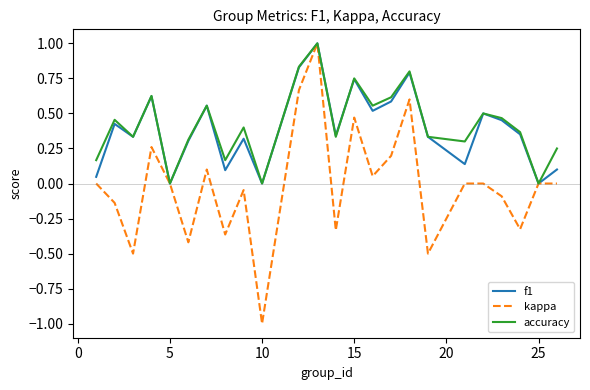

Which series has the largest range (max minus min)?

kappa